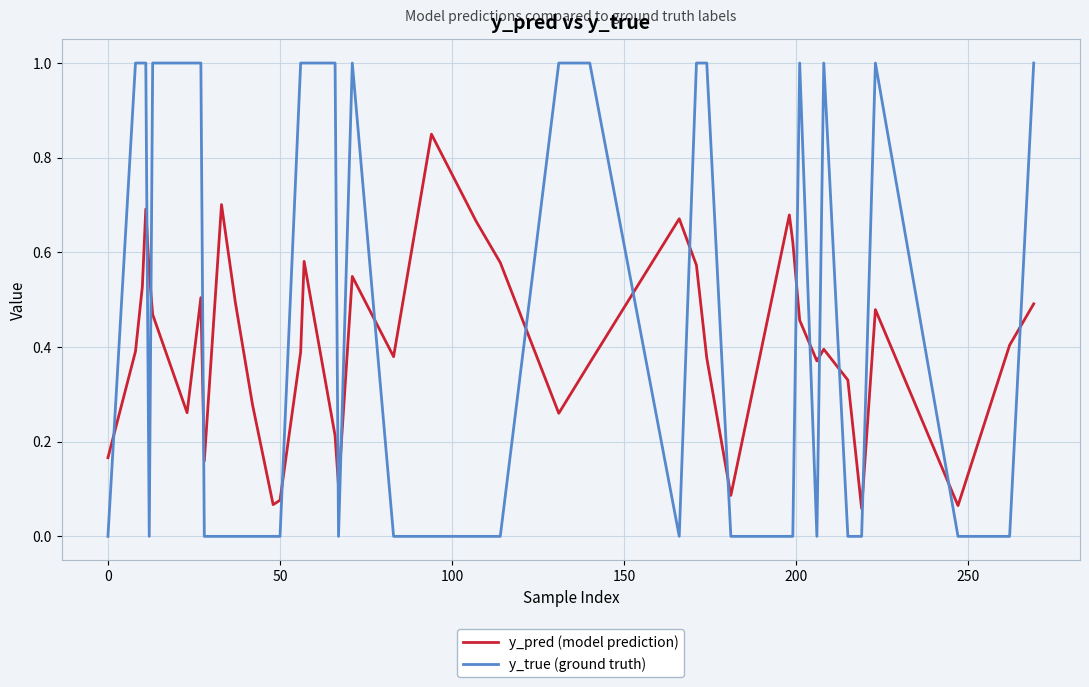

True or false: y_pred (model prediction) has more than 1 points higher than both neighbors.

True